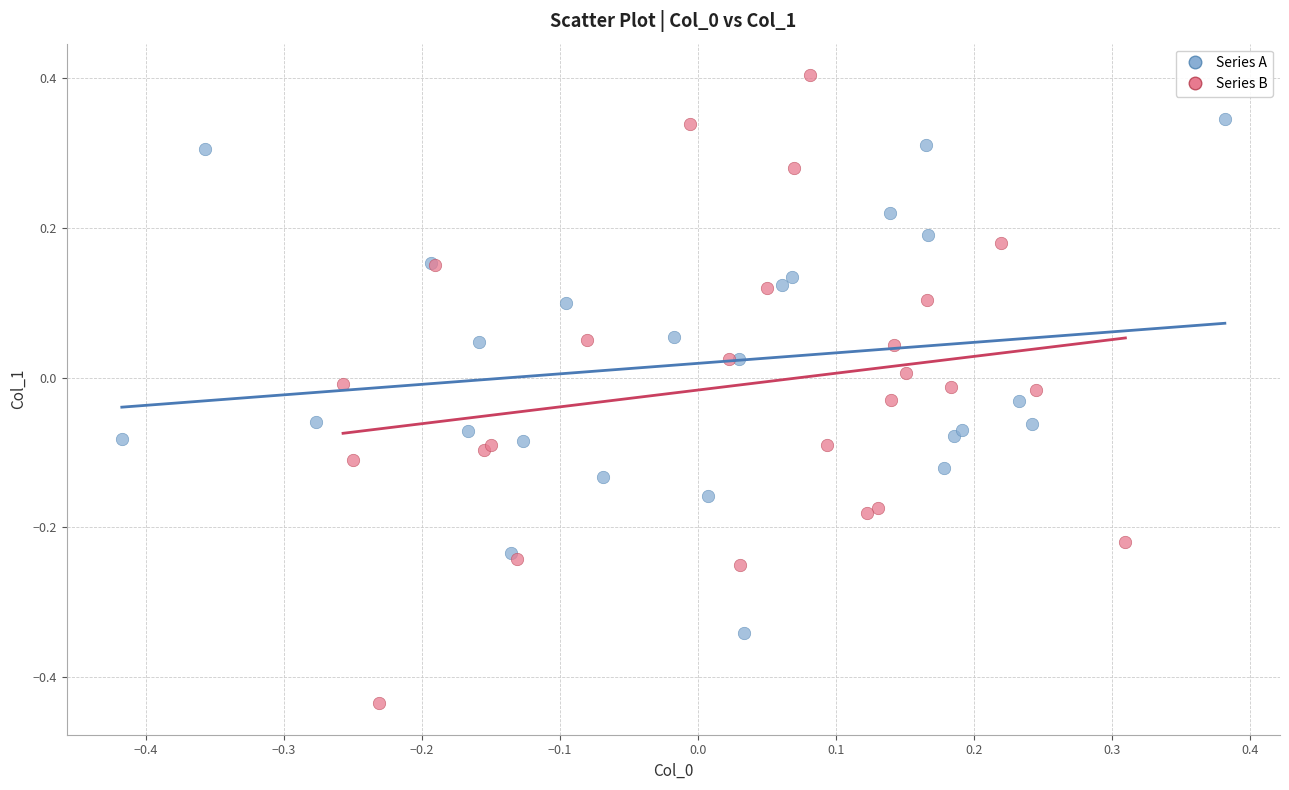

Which series reaches the maximum Y coordinate?

Series B